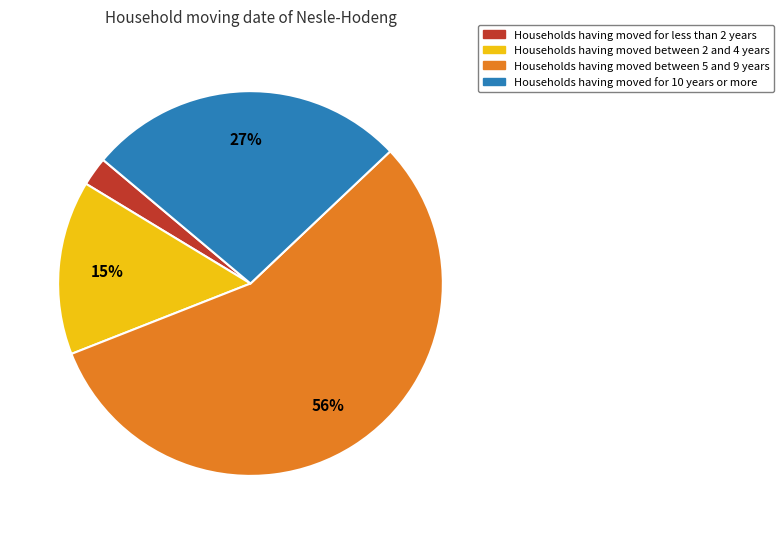

To the nearest percent, what is the difference between the largest and smallest slice percentages?

54%